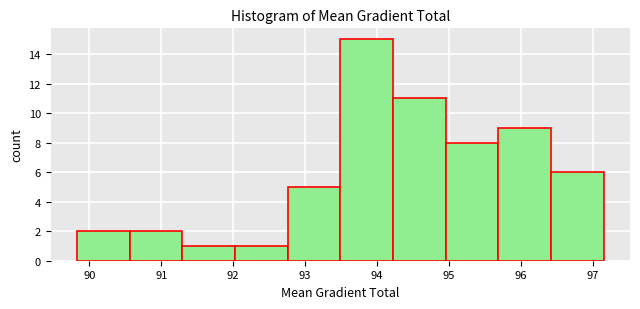

Over which range of the x-axis is the bar tallest?

93.5 to 94.2